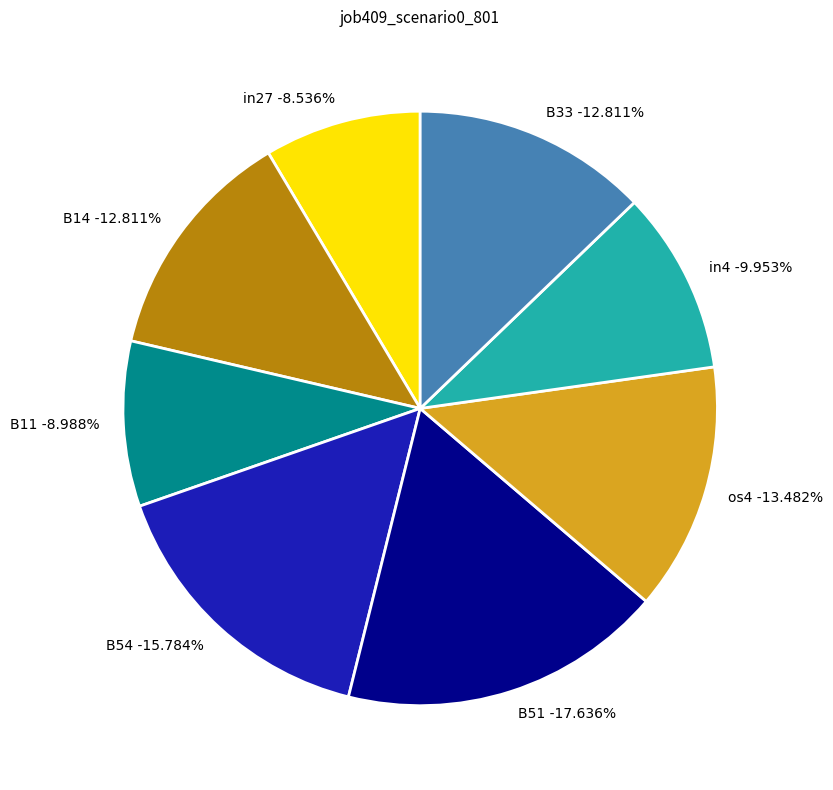

What percentage is the in4 slice, to the nearest percent?

10%